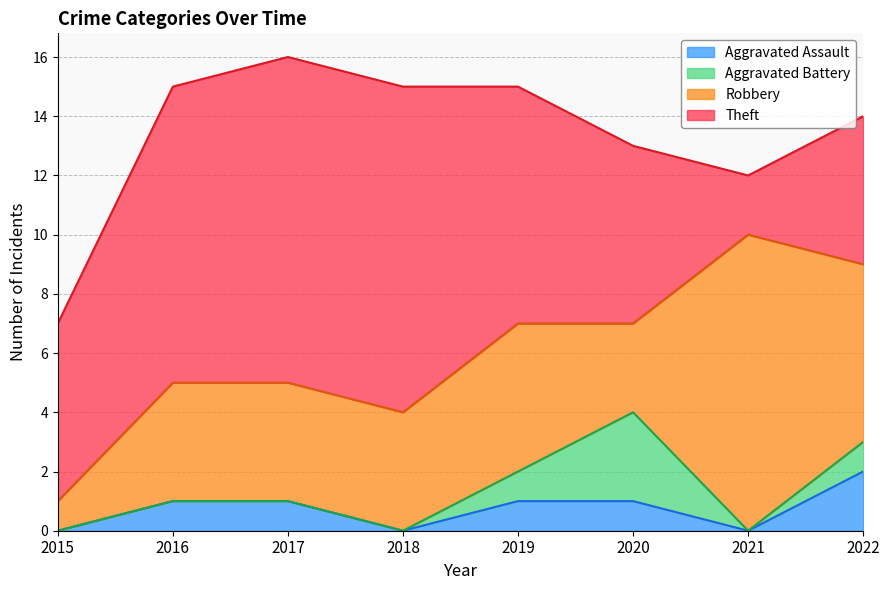

Rank the series by their maximum value, from highest to lowest.

Theft, Robbery, Aggravated Battery, Aggravated Assault